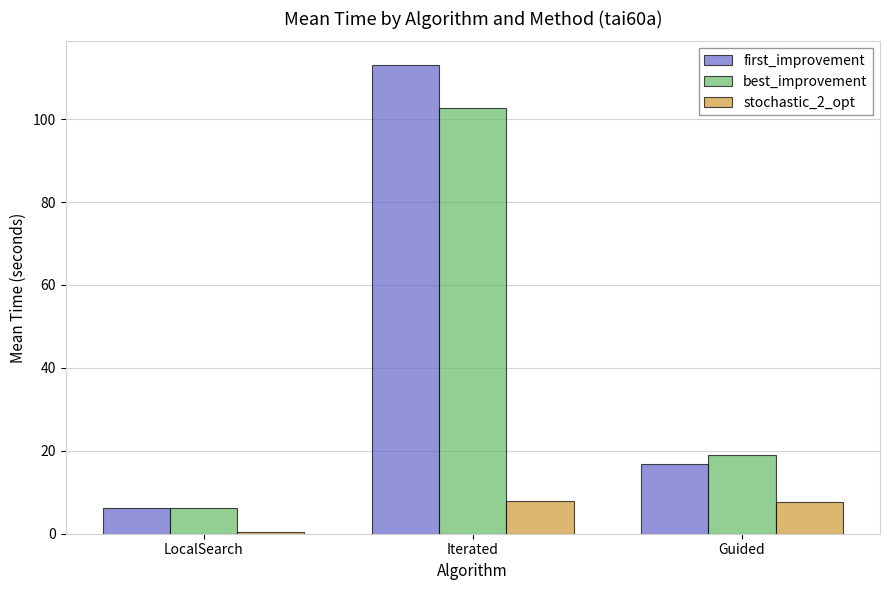

What is the value of the first_improvement bar at the 3rd from the left?

16.8